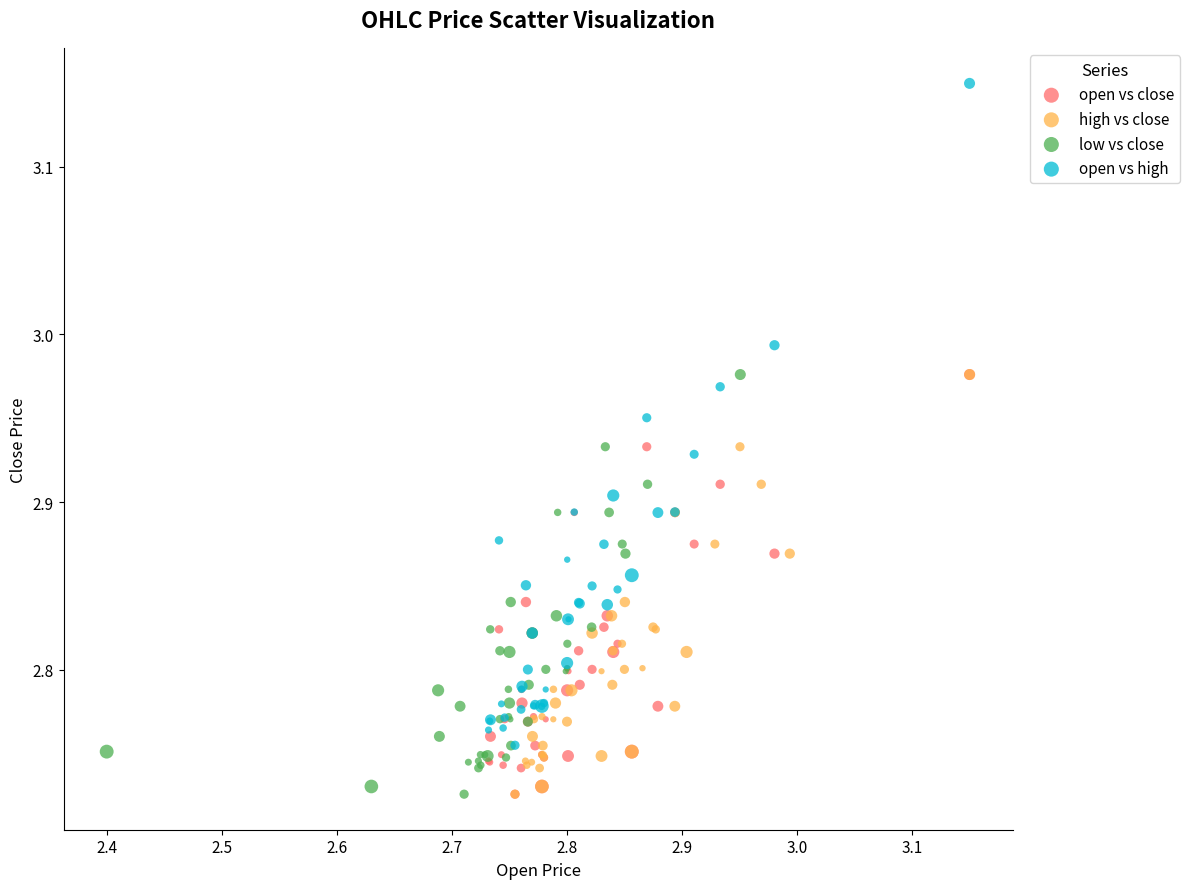

Which series has the widest spread of Y values?

open vs high